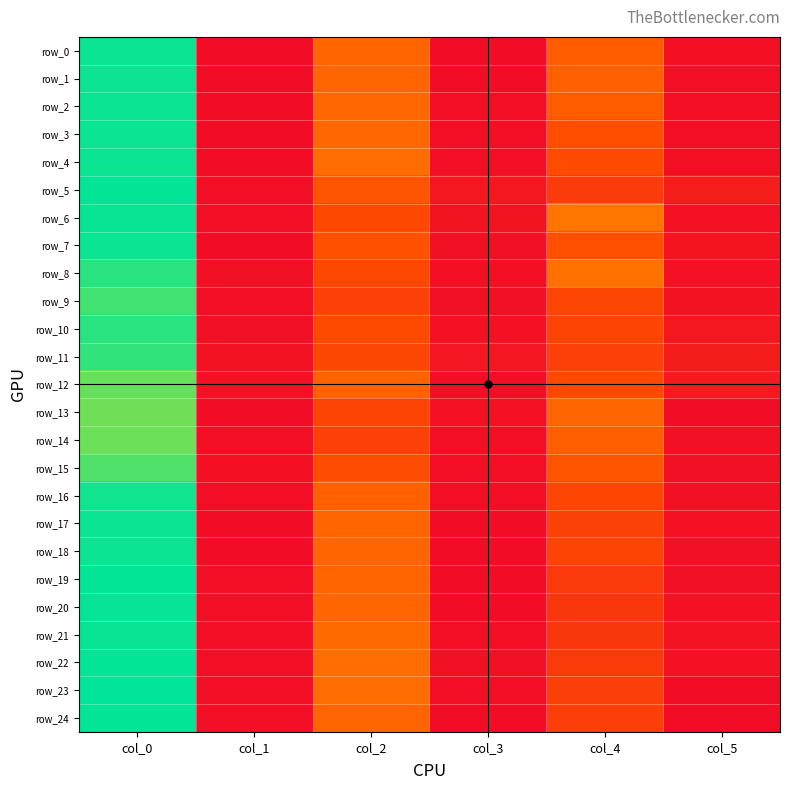

At which label does row_1 first exceed 17?

col_0